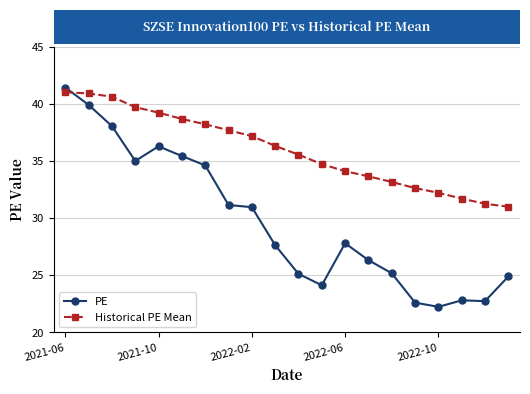

What is the maximum value shown in the chart?

41.5